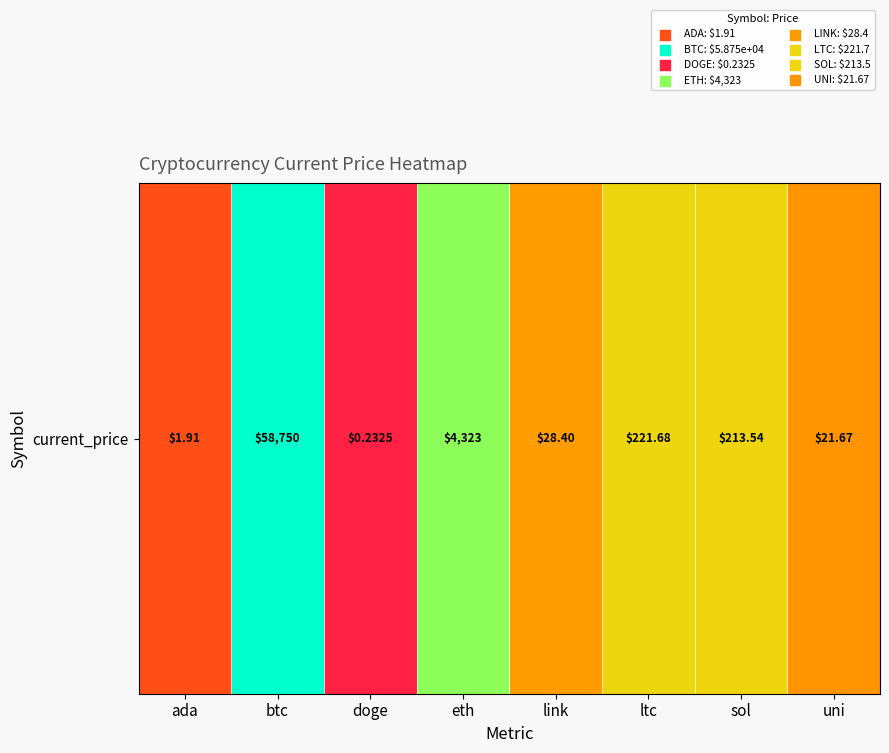

Which category has the lowest value across all series?

doge